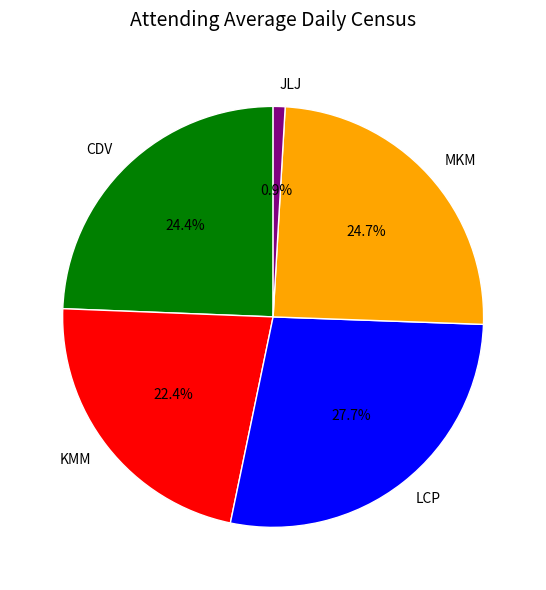

Combined, do JLJ and CDV account for over 50%?

No